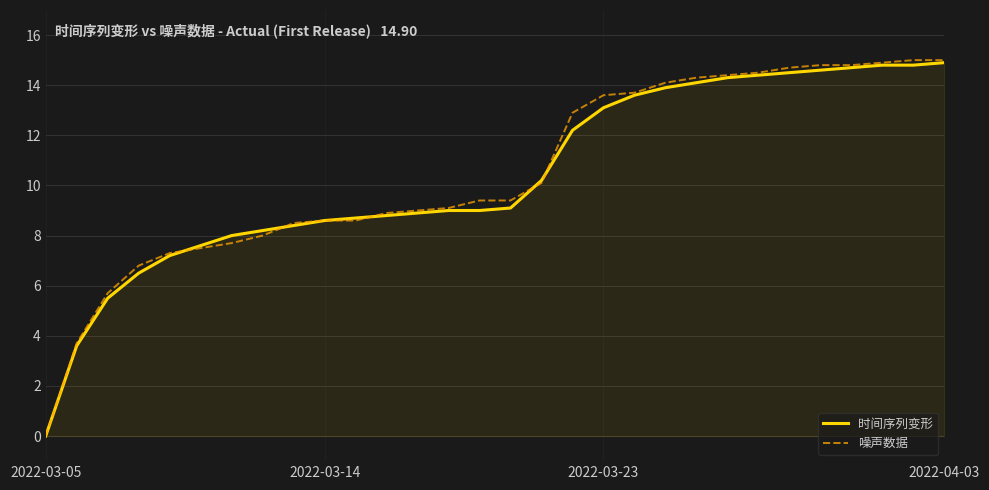

Which series has the largest range (max minus min)?

噪声数据